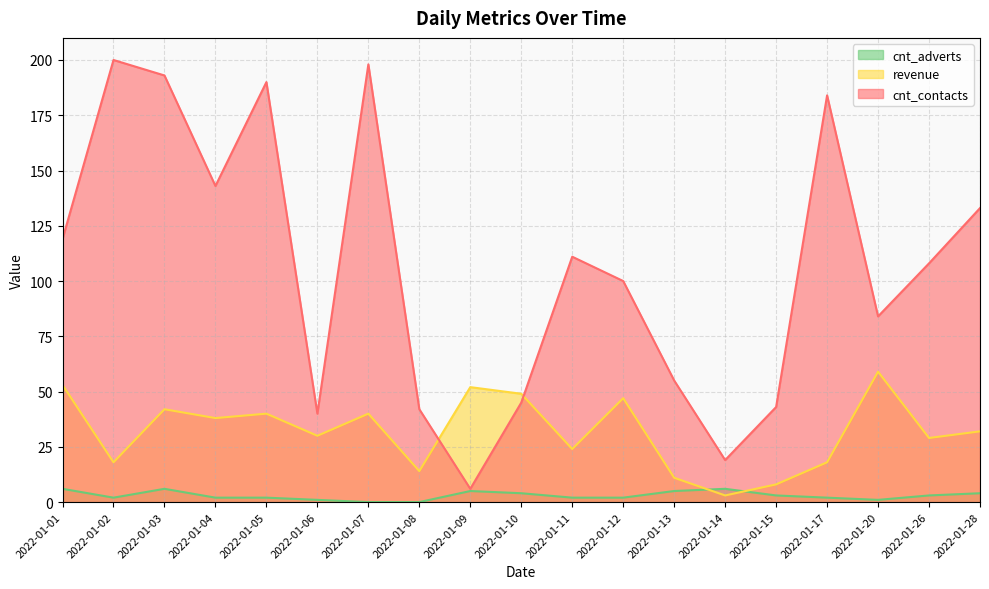

What is the greatest value displayed?

200